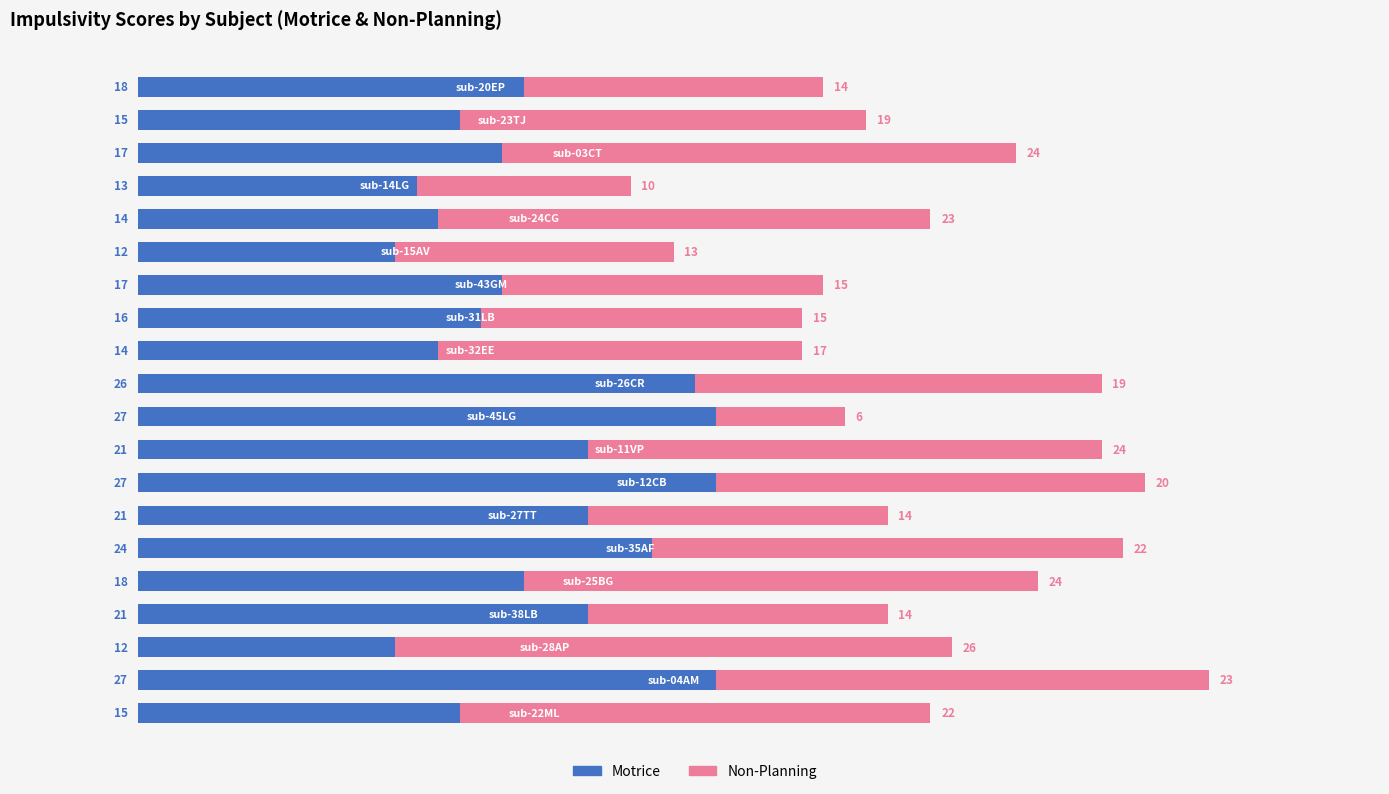

What is the maximum value for Motrice?

27